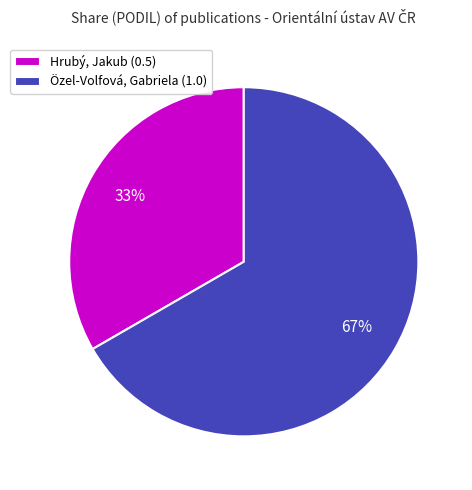

Is there a majority slice in this chart?

Yes